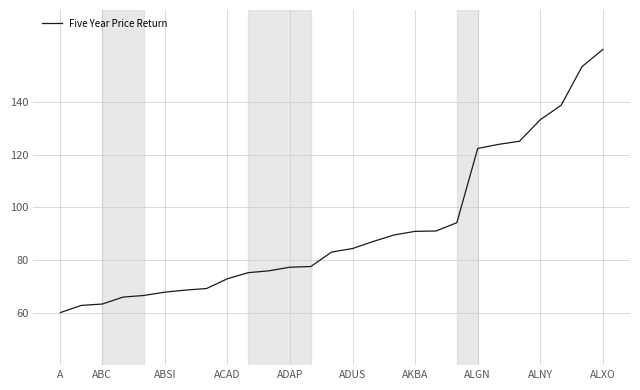

What is the maximum value shown in the chart?

160.0